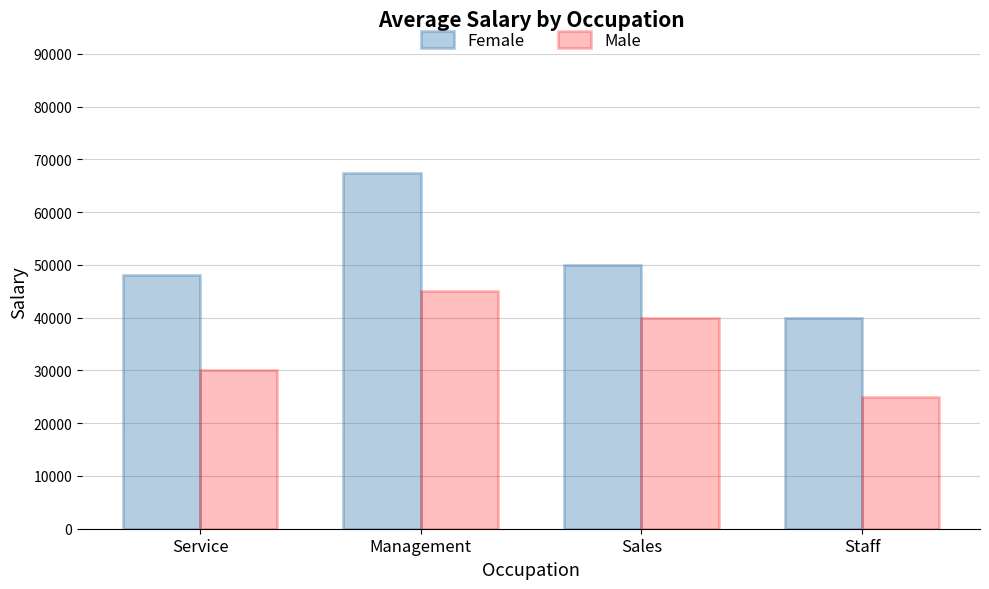

Rank the series by their average value, from highest to lowest.

Female, Male